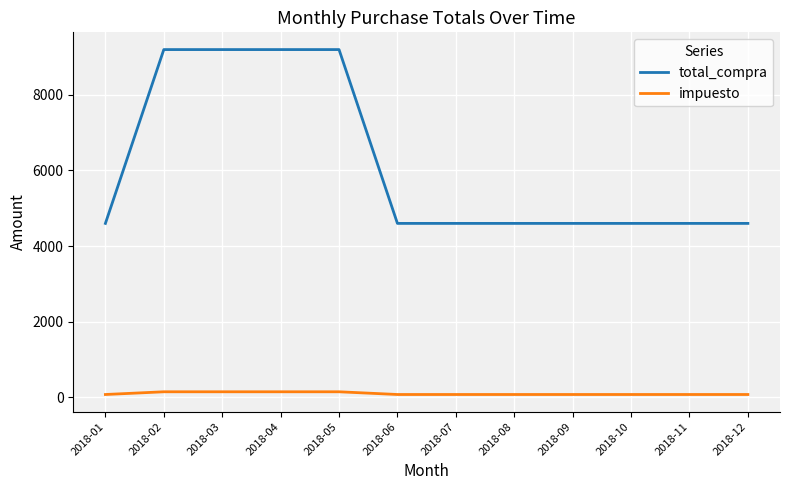

Which series changed the most between 2018-04 and 2018-10?

total_compra